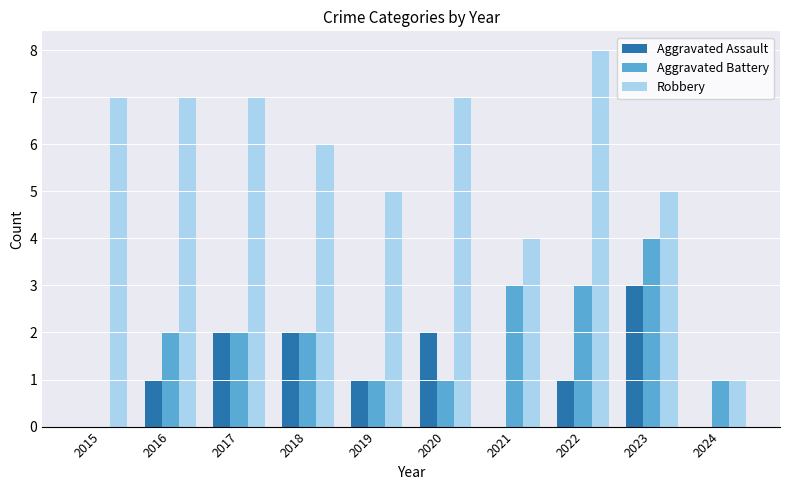

Which series changed the most between 2015 and 2024?

Robbery